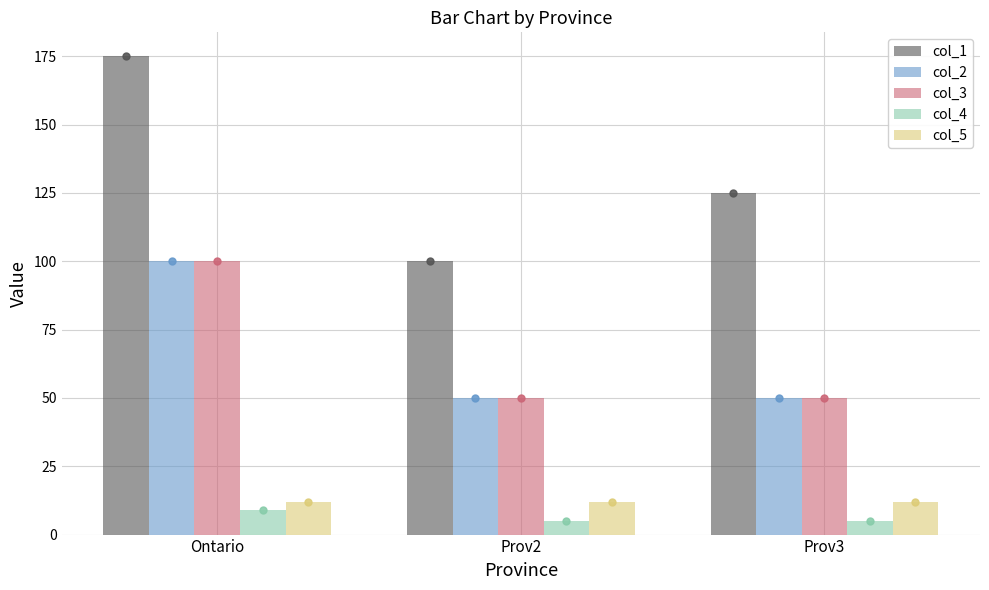

What is the label of the 1st bar from the left?

Ontario